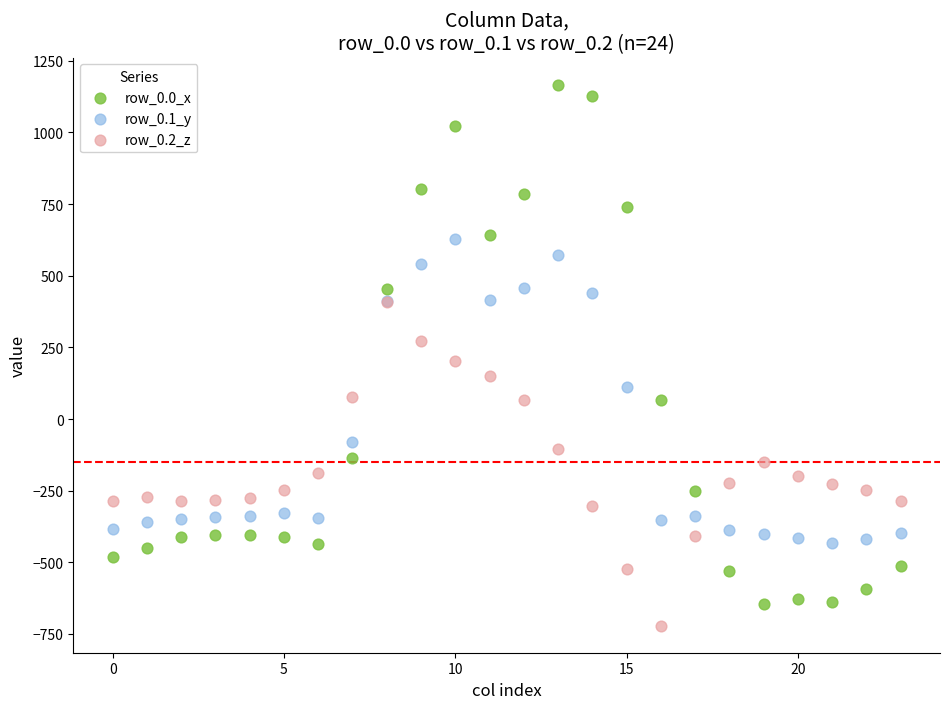

Which series has the largest Y range (max minus min)?

row_0.0_x